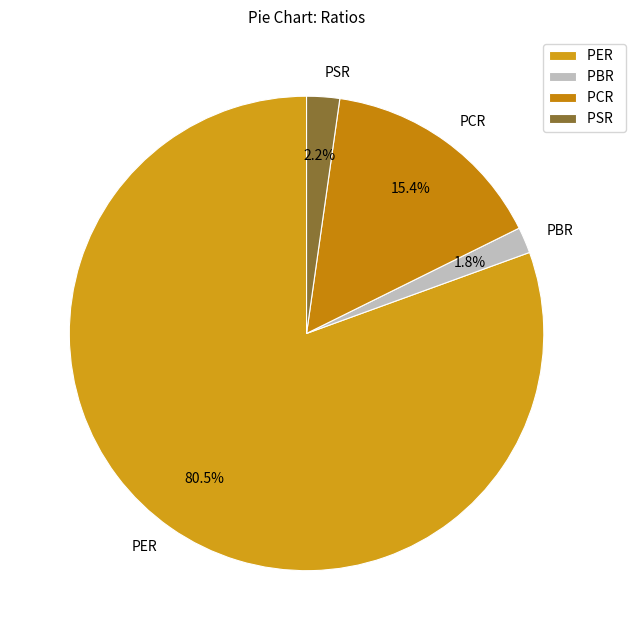

What is the largest slice in the pie chart?

PER